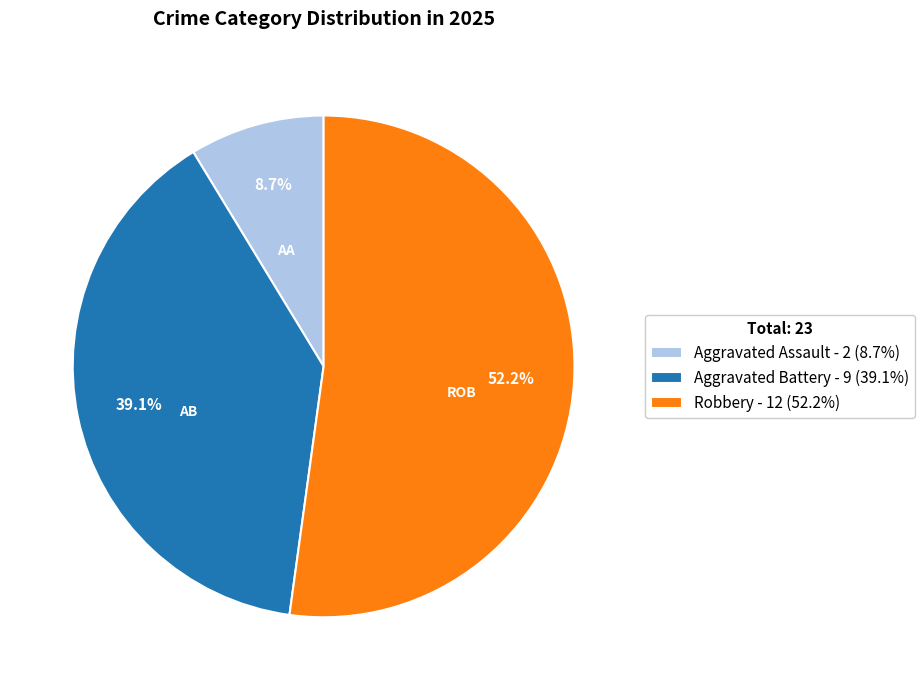

Which slice is the smallest?

Aggravated Assault - 2 (8.7%)